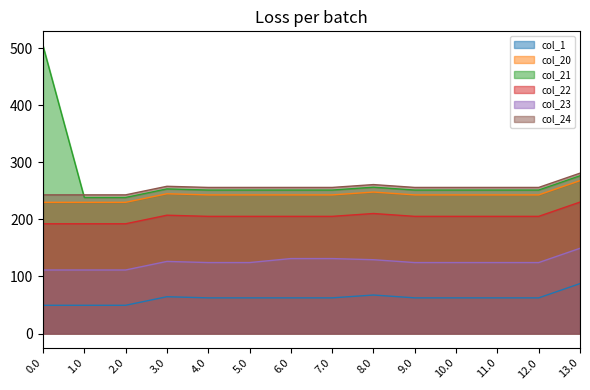

How many lines are shown in the chart?

6